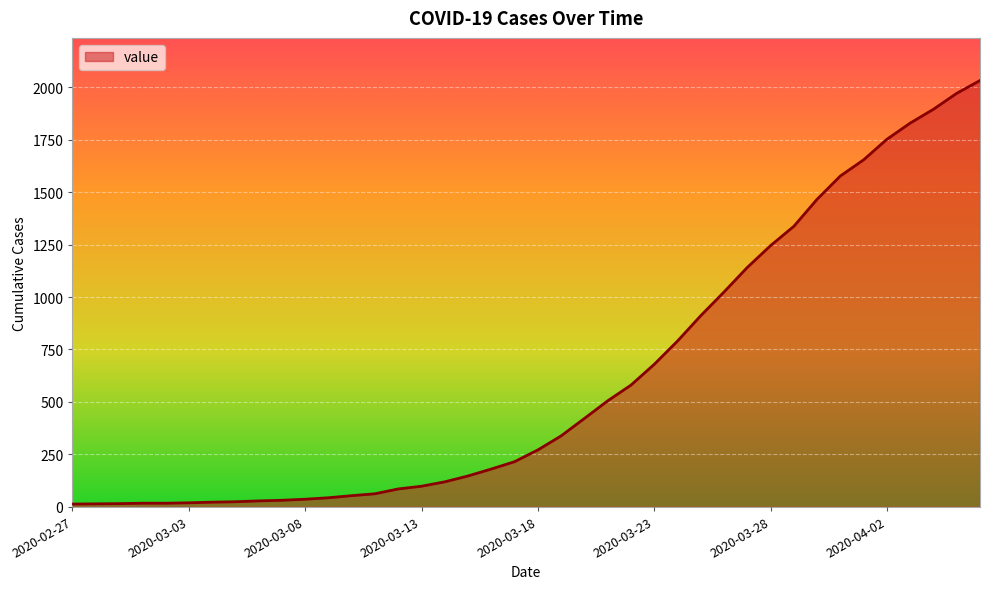

What is the sum of all values?

24656